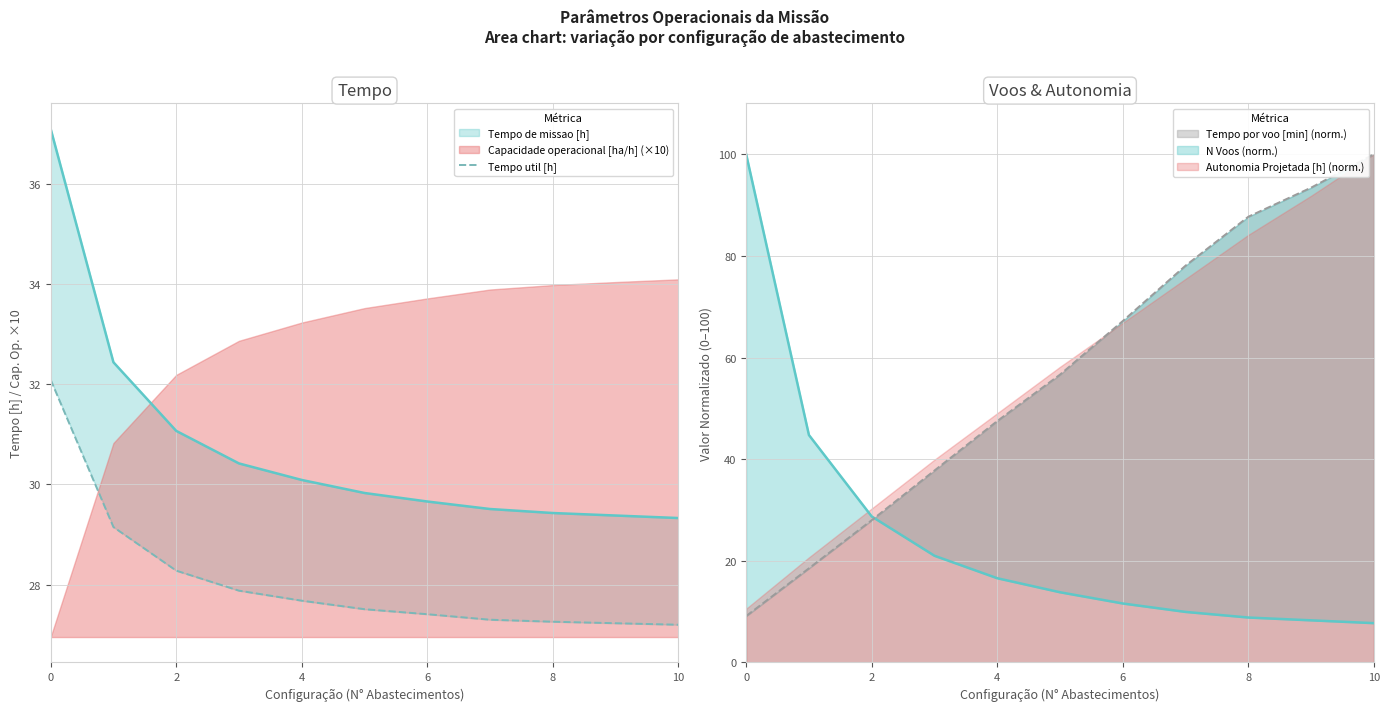

What is the minimum value shown in the chart?

27.2